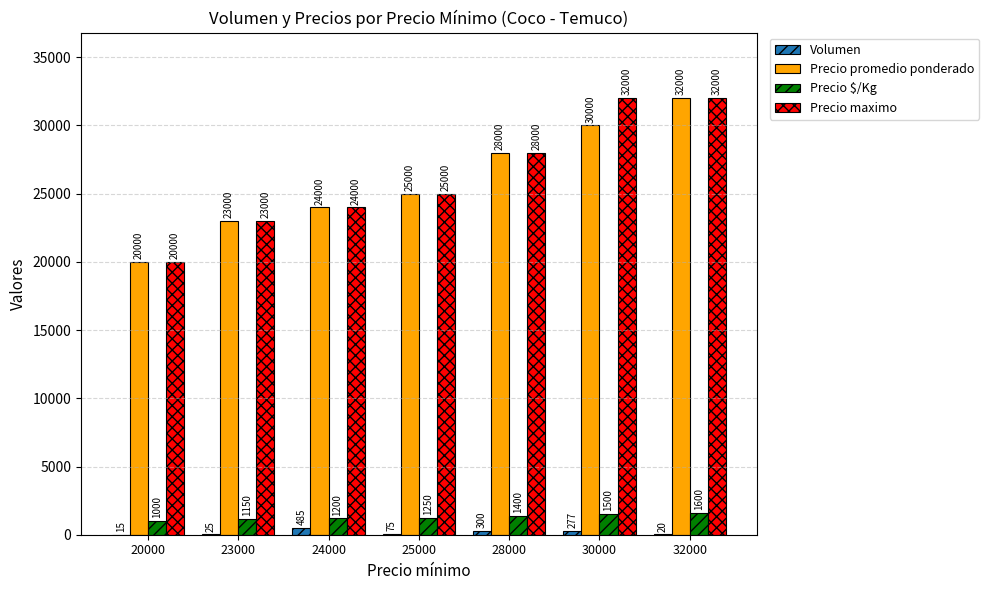

What is the sum of the Precio maximo values at 20000 and 24000?

44000